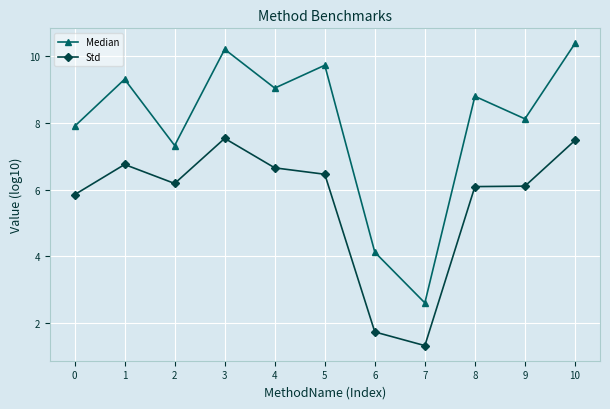

Rank the categories by Median value from lowest to highest.

7, 6, 2, 0, 9, 8, 4, 1, 5, 3, 10